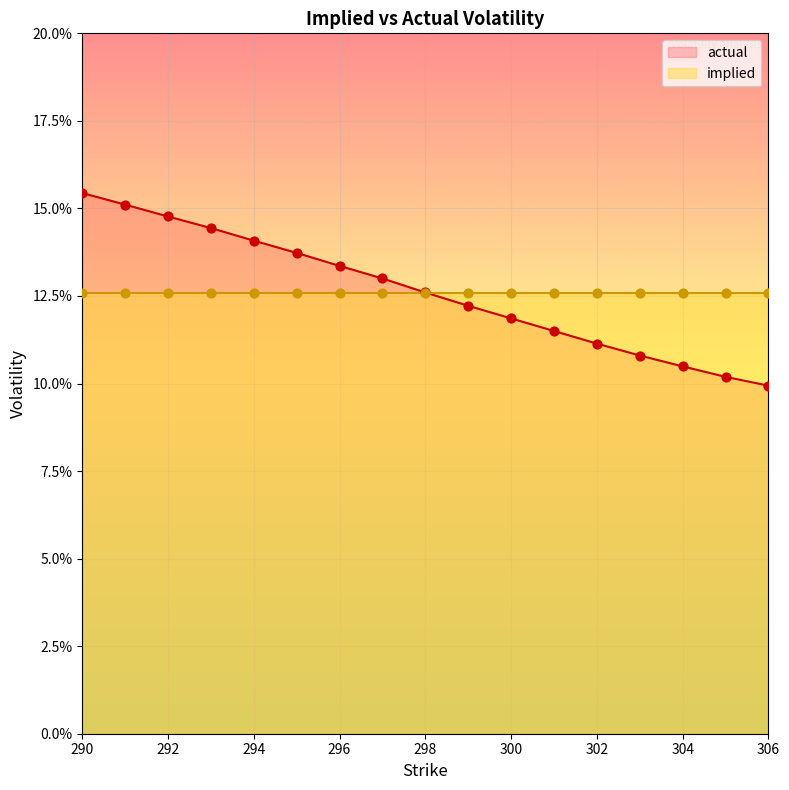

Which series reaches the maximum Y coordinate?

implied